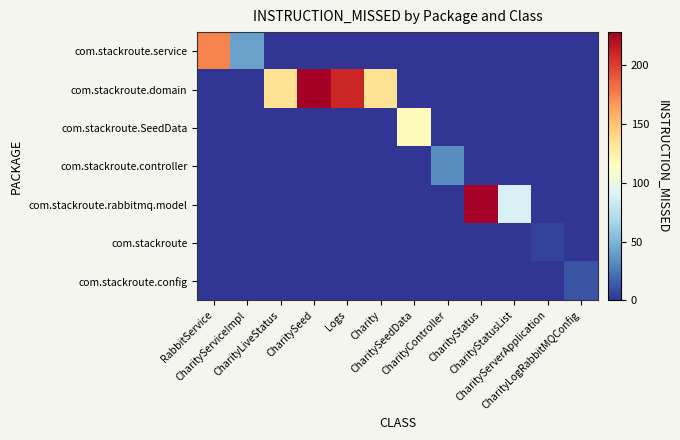

Reading right to left, what are all the values shown in this chart?

com.stackroute.service: CharityLogRabbitMQConfig=0	CharityServerApplication=0	CharityStatusList=0	CharityStatus=0	CharityController=0	CharitySeedData=0	Charity=0	Logs=0	CharitySeed=0	CharityLiveStatus=0	CharityServiceImpl=41	RabbitService=174
com.stackroute.domain: CharityLogRabbitMQConfig=0	CharityServerApplication=0	CharityStatusList=0	CharityStatus=0	CharityController=0	CharitySeedData=0	Charity=135	Logs=210	CharitySeed=228	CharityLiveStatus=135	CharityServiceImpl=0	RabbitService=0
com.stackroute.SeedData: CharityLogRabbitMQConfig=0	CharityServerApplication=0	CharityStatusList=0	CharityStatus=0	CharityController=0	CharitySeedData=116	Charity=0	Logs=0	CharitySeed=0	CharityLiveStatus=0	CharityServiceImpl=0	RabbitService=0
com.stackroute.controller: CharityLogRabbitMQConfig=0	CharityServerApplication=0	CharityStatusList=0	CharityStatus=0	CharityController=33	CharitySeedData=0	Charity=0	Logs=0	CharitySeed=0	CharityLiveStatus=0	CharityServiceImpl=0	RabbitService=0
com.stackroute.rabbitmq.model: CharityLogRabbitMQConfig=0	CharityServerApplication=0	CharityStatusList=89	CharityStatus=227	CharityController=0	CharitySeedData=0	Charity=0	Logs=0	CharitySeed=0	CharityLiveStatus=0	CharityServiceImpl=0	RabbitService=0
com.stackroute: CharityLogRabbitMQConfig=0	CharityServerApplication=5	CharityStatusList=0	CharityStatus=0	CharityController=0	CharitySeedData=0	Charity=0	Logs=0	CharitySeed=0	CharityLiveStatus=0	CharityServiceImpl=0	RabbitService=0
com.stackroute.config: CharityLogRabbitMQConfig=11	CharityServerApplication=0	CharityStatusList=0	CharityStatus=0	CharityController=0	CharitySeedData=0	Charity=0	Logs=0	CharitySeed=0	CharityLiveStatus=0	CharityServiceImpl=0	RabbitService=0